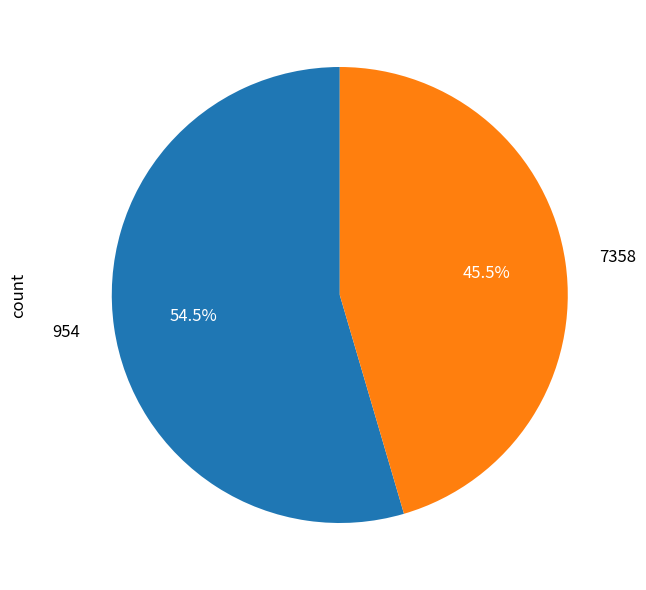

To the nearest percent, what is the difference between the 954 and 7358 slice percentages?

9%